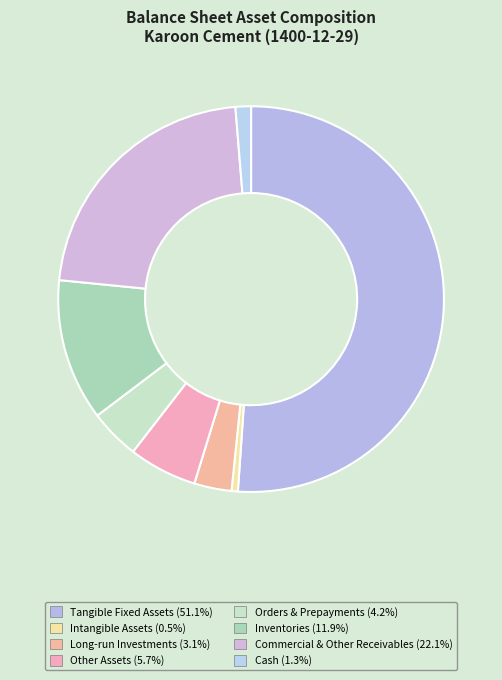

How many segments does this pie chart have?

8